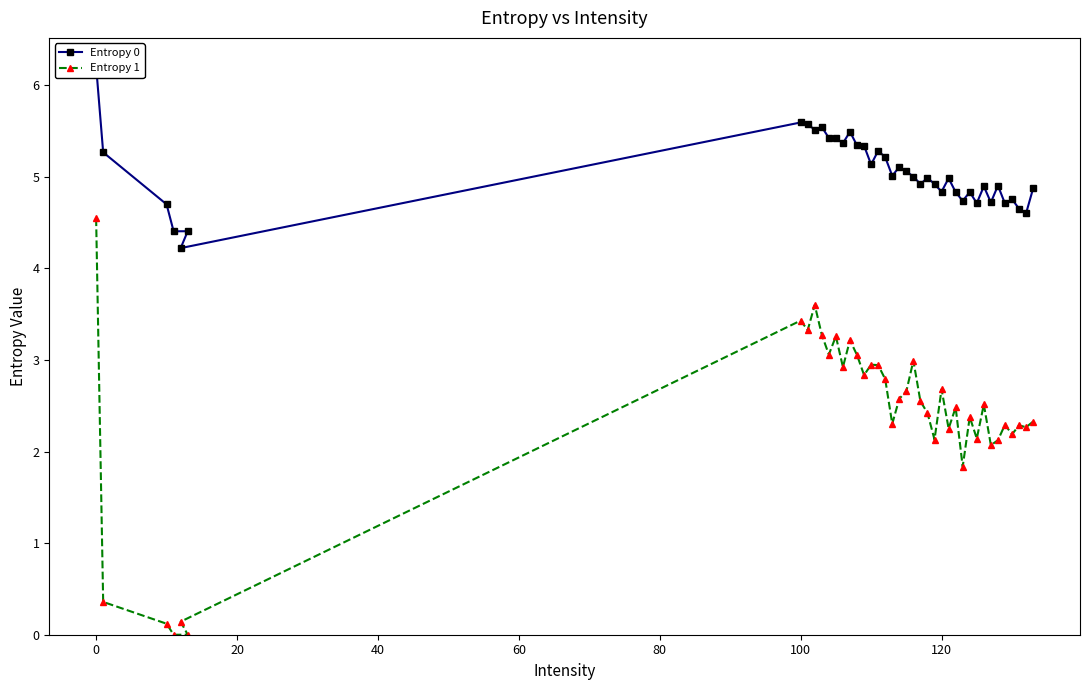

Is it true that Entropy 1 equals 3.4 at 100?

True